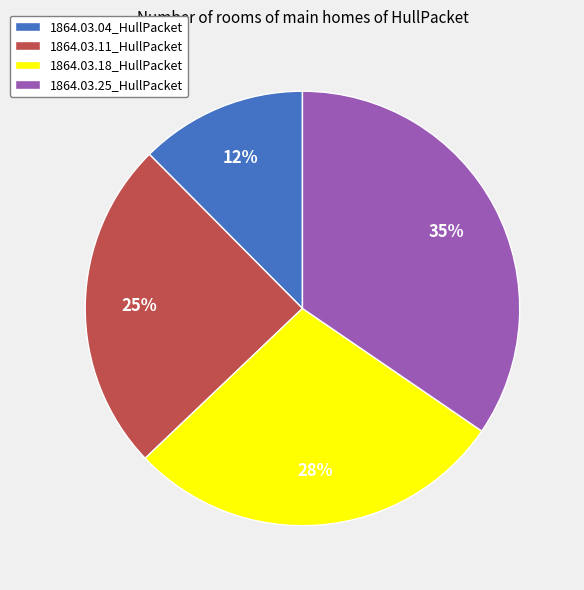

How many slices are in this pie chart?

4